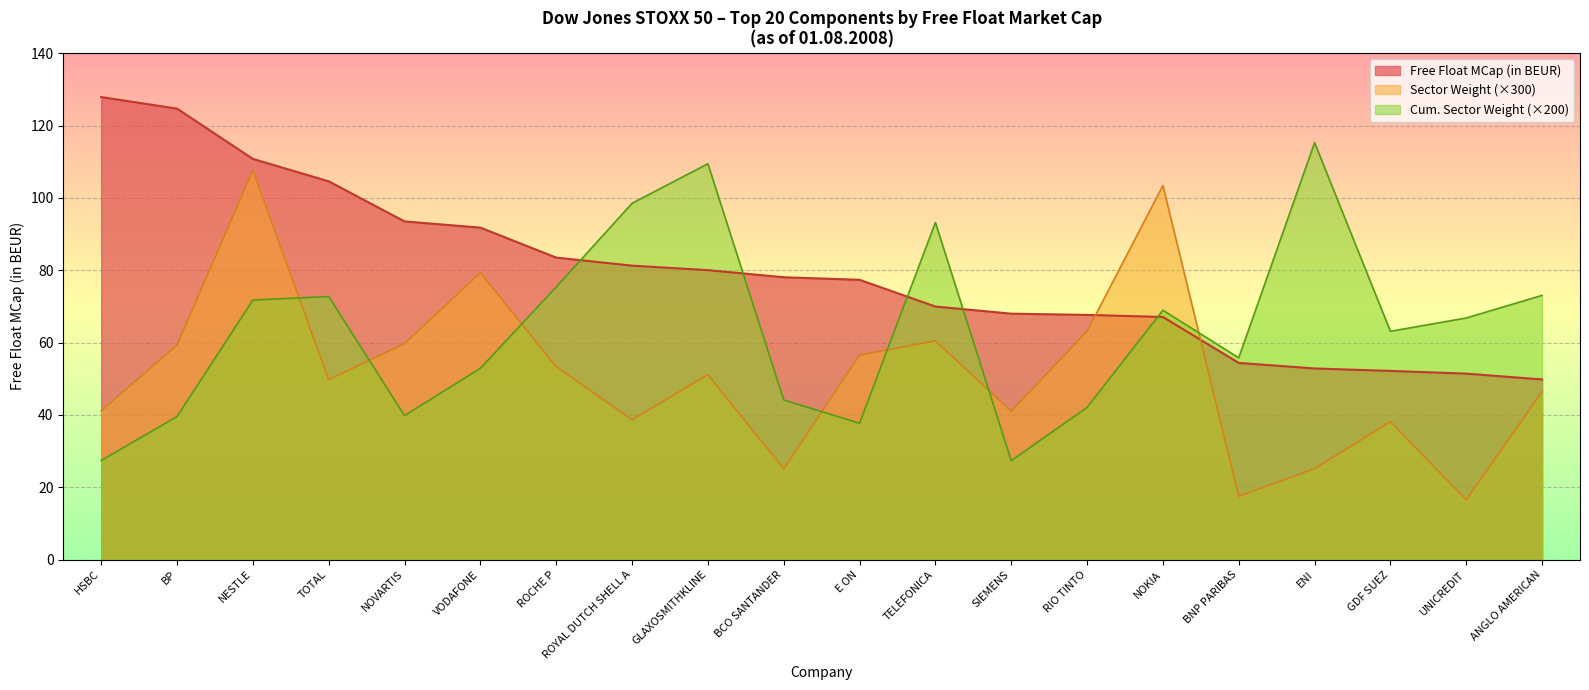

What is the label of the 14th point from the left?

RIO TINTO